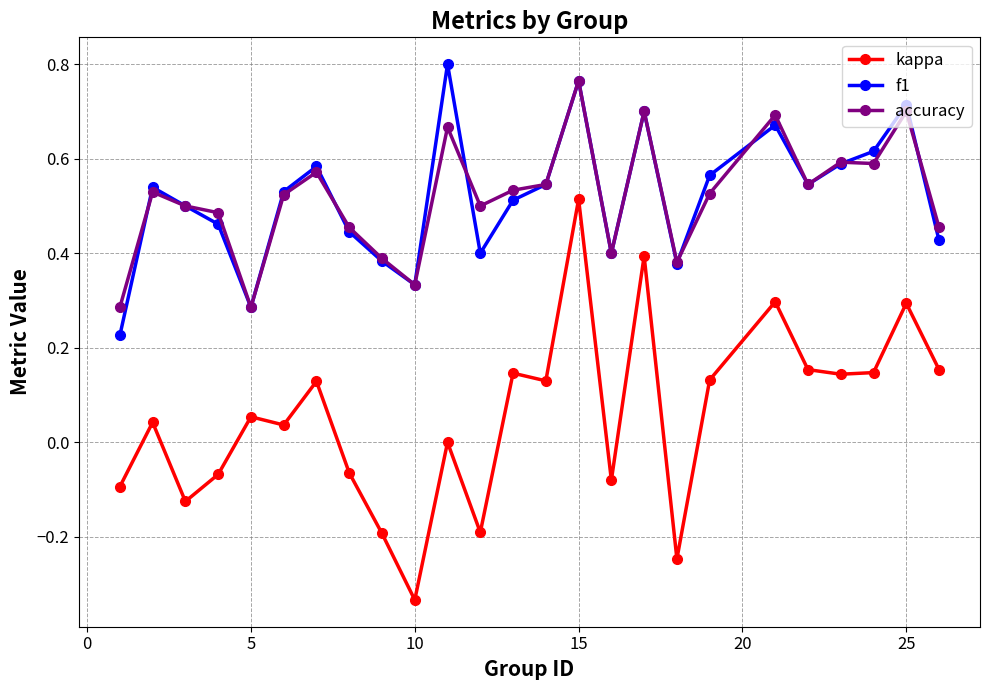

True or false: accuracy and kappa cross at least once.

False